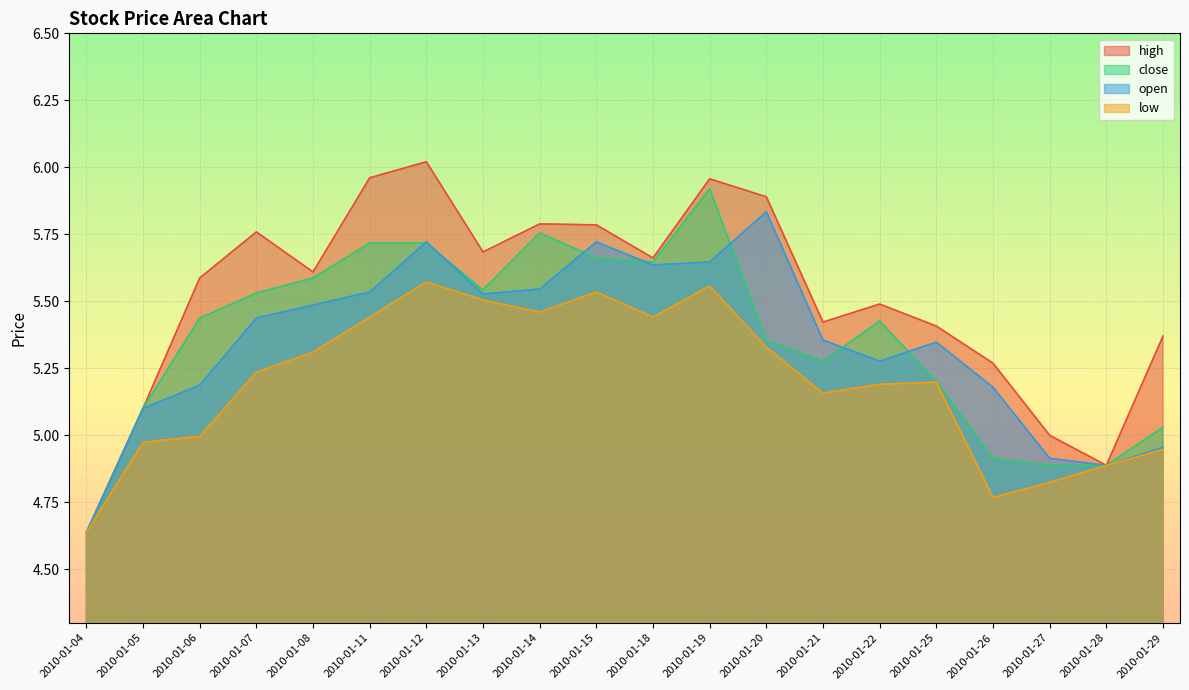

How many data points does each series have?

20